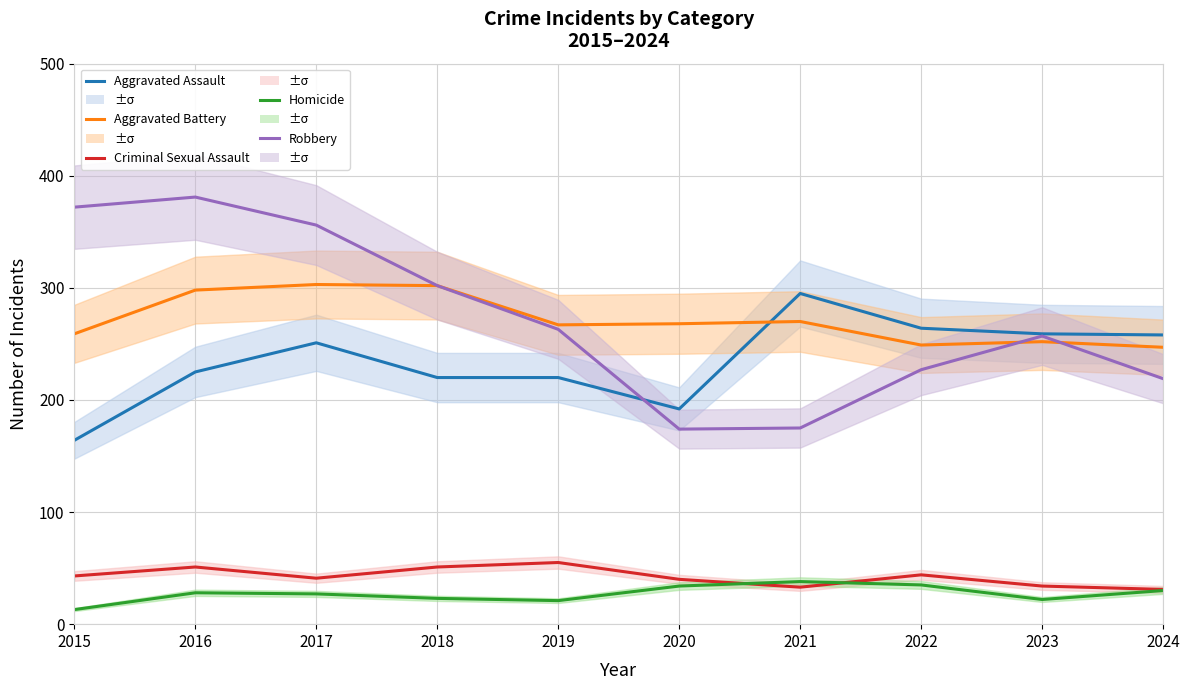

What is the difference between the second highest and second lowest values in the Aggravated Assault series?

72